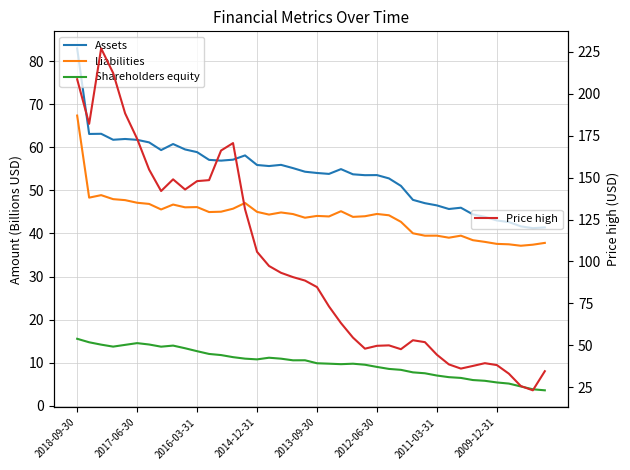

Reading left to right, list all the values displayed in this chart.

Assets: 83.0	63.1	63.1	61.8	61.9	61.7	61.1	59.4	60.8	59.5	58.9	57.1	56.9	57.1	58.1	55.9	55.7	55.9	55.2	54.3	54.0	53.8	54.9	53.7	53.5	53.6	52.8	51.0	47.8	47.0	46.5	45.7	46.0	44.4	43.9	43.0	42.7	41.6	41.2	41.4
Liabilities: 67.4	48.3	48.9	48.0	47.7	47.1	46.9	45.6	46.7	46.1	46.1	45.0	45.1	45.8	47.1	45.0	44.4	44.9	44.5	43.7	44.1	44.0	45.2	43.9	44.0	44.5	44.2	42.7	40.0	39.5	39.5	39.0	39.5	38.4	38.0	37.6	37.5	37.2	37.4	37.8
Shareholders equity: 15.6	14.7	14.2	13.7	14.1	14.5	14.2	13.7	14.0	13.4	12.7	12.0	11.8	11.3	10.9	10.8	11.2	10.9	10.6	10.6	9.9	9.8	9.7	9.8	9.5	9.0	8.6	8.3	7.8	7.5	7.0	6.6	6.5	6.0	5.8	5.4	5.2	4.5	3.8	3.6
Price high: 208.7	182.1	227.1	212.5	188.4	173.2	154.8	142.0	149.0	142.9	147.9	148.5	166.2	170.6	131.1	105.7	97.3	93.2	90.6	88.6	84.7	73.1	63.2	54.5	47.9	49.6	49.9	47.6	53.0	51.8	44.3	38.5	36.0	37.6	39.3	38.1	33.0	25.6	23.1	34.5